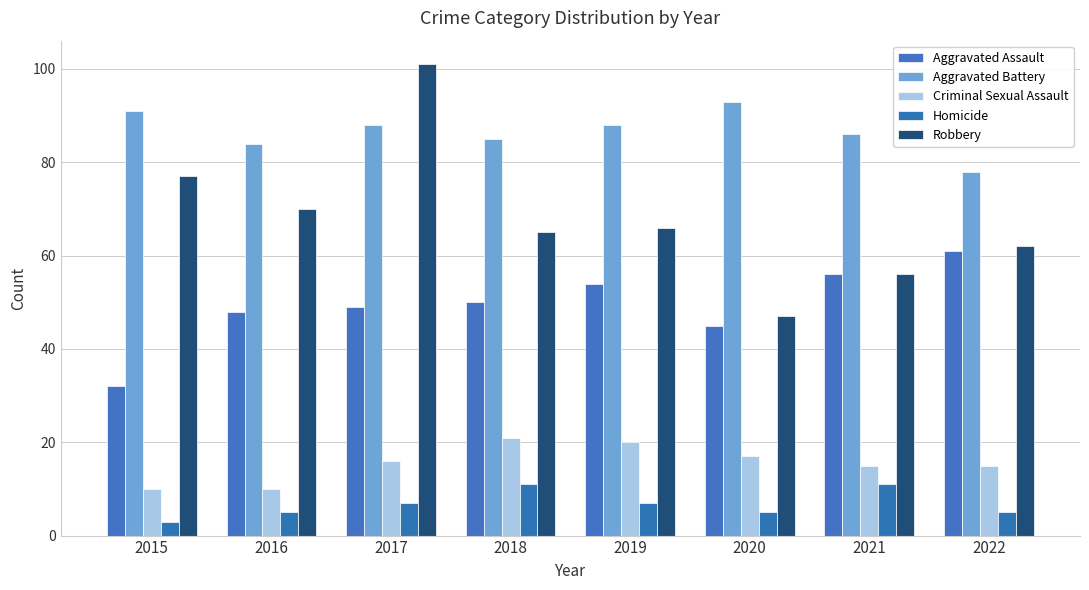

The value of Aggravated Battery at 2016 is 47. True or false?

False